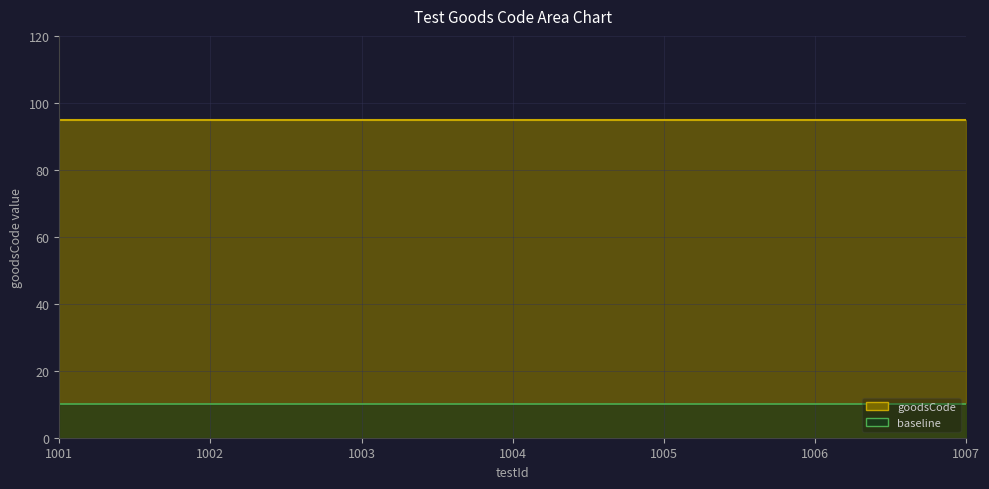

What is the value of the goodsCode line point at the 2nd from the left?

95